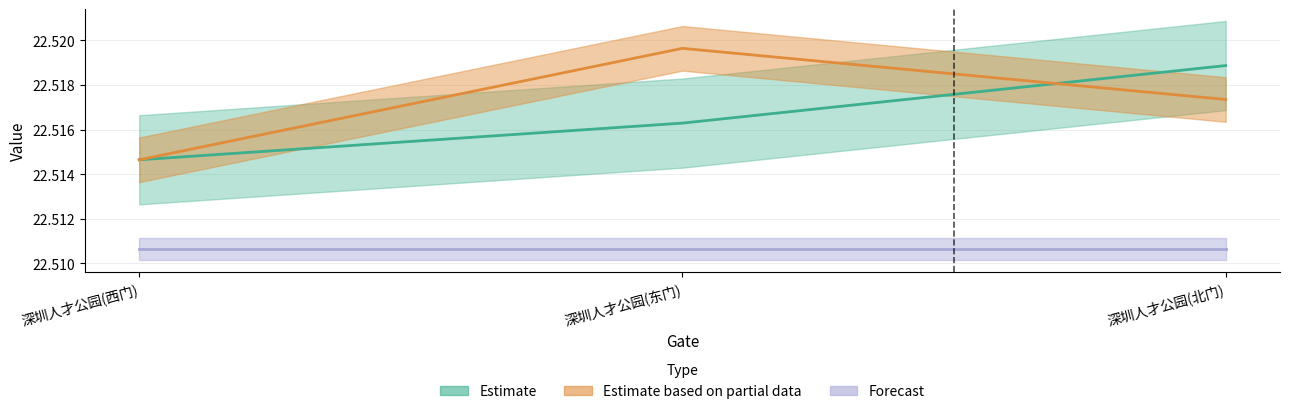

What is the lowest value of the lat series?

22.5